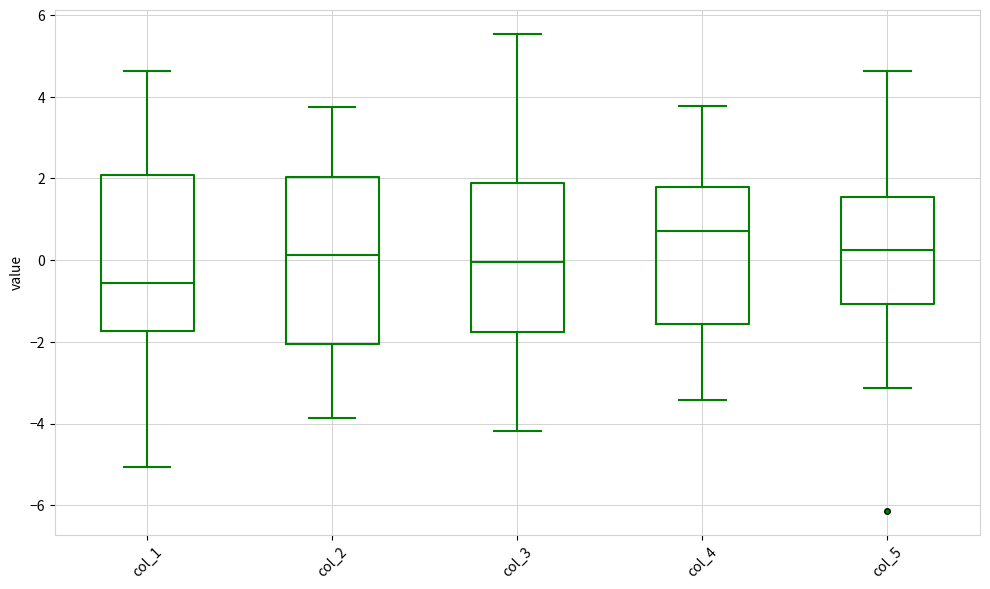

Where does the median line of the box for col_1 sit on the y-axis? The values are not printed on the chart, so give them approximately, as read against the axis.

-0.6